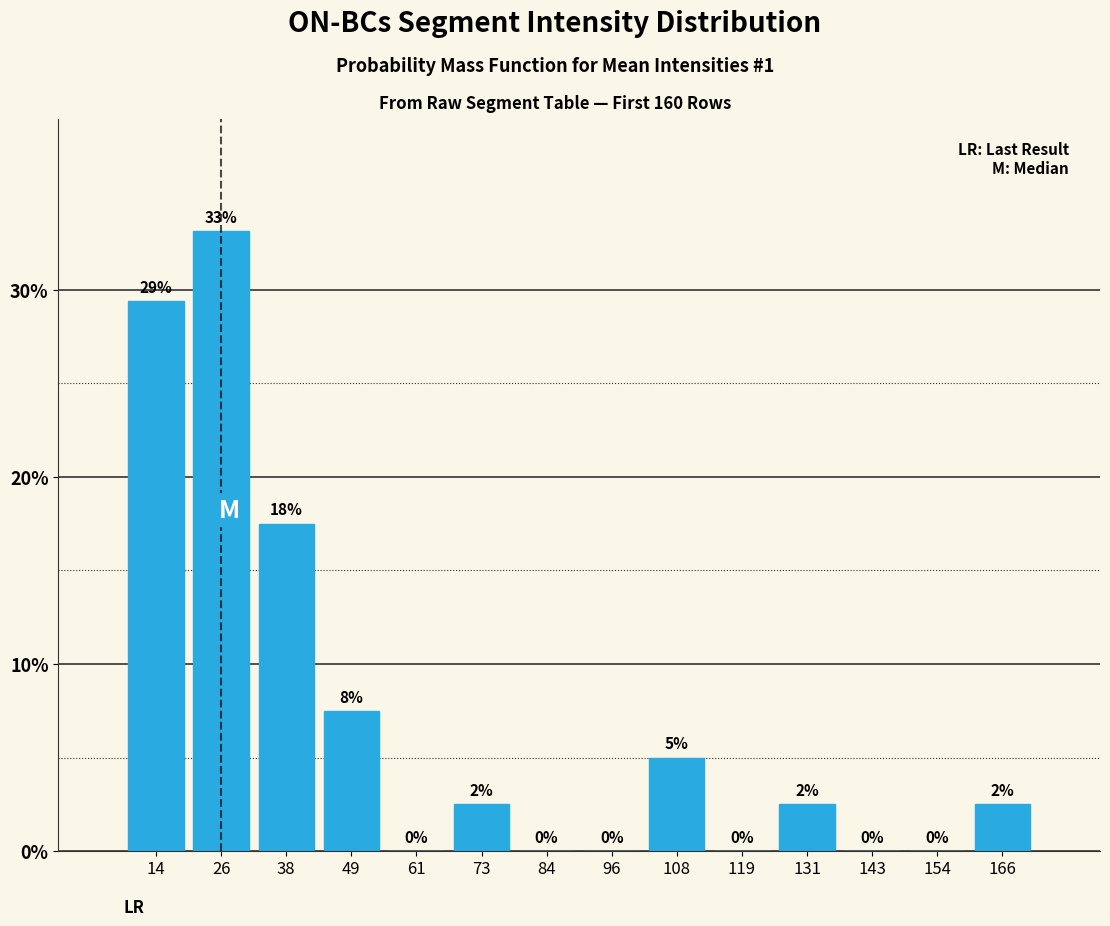

What is the maximum value shown in the chart?

33.1